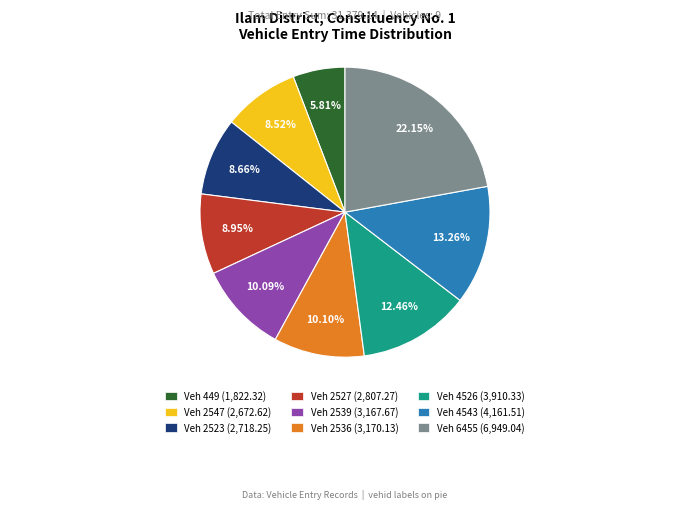

Does Veh 2539 (3,167.67) account for over 50% of the chart?

No